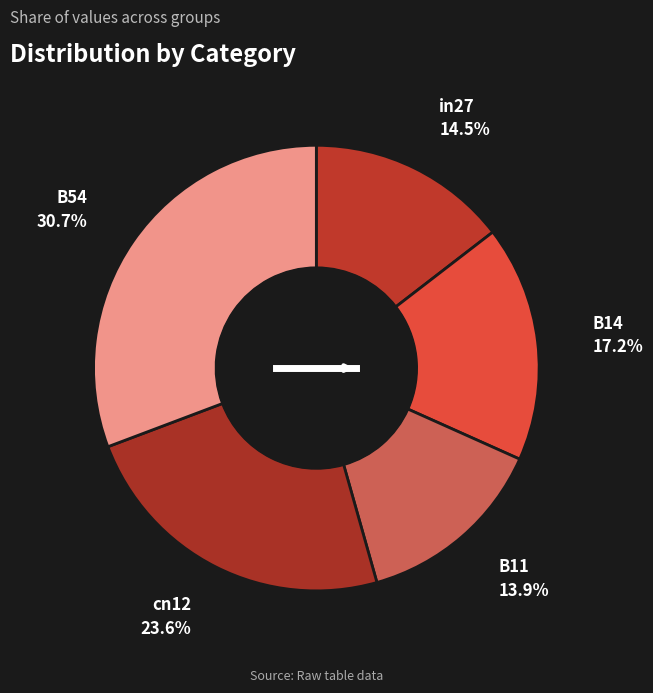

Between cn12 and B54, which is larger?

B54